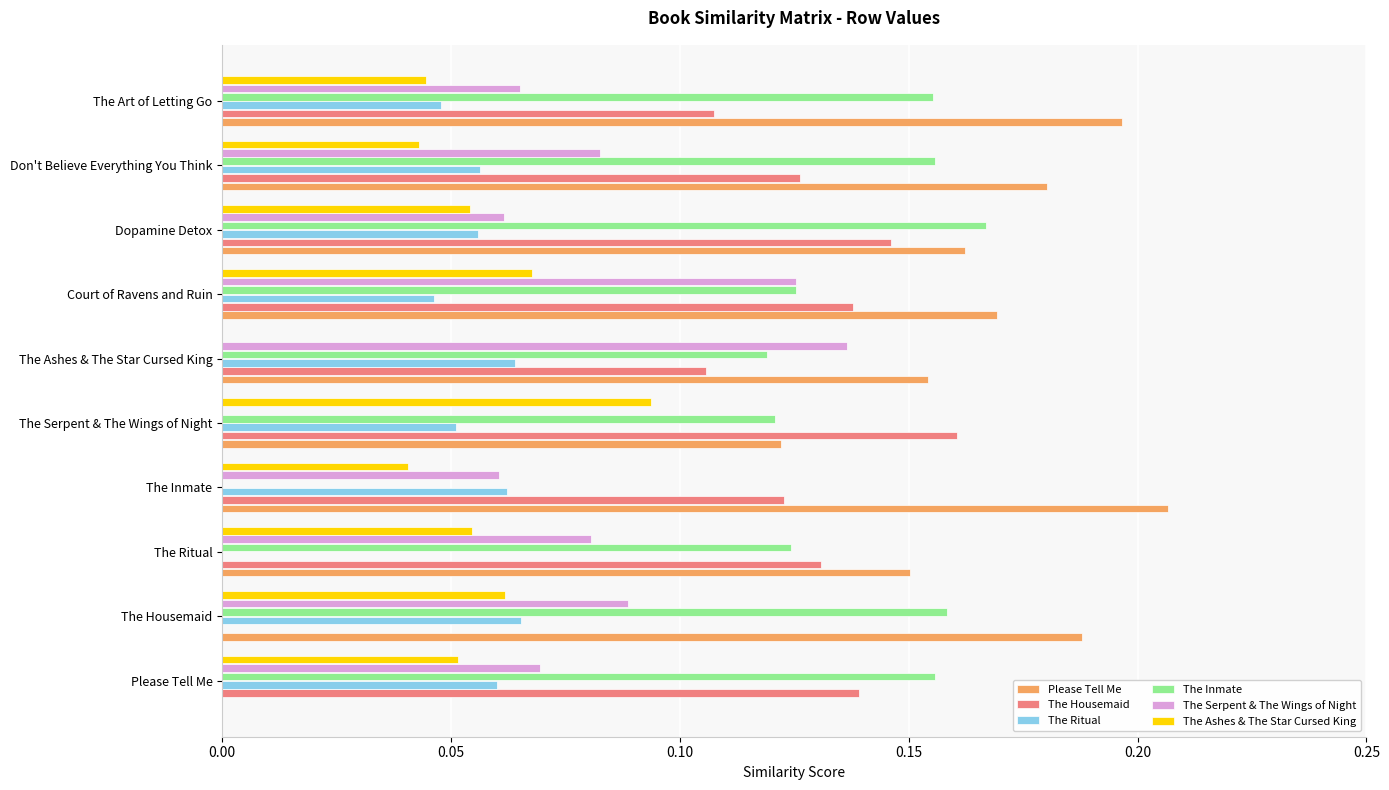

The value of The Inmate at The Ashes & The Star Cursed King is 0.2. True or false?

False